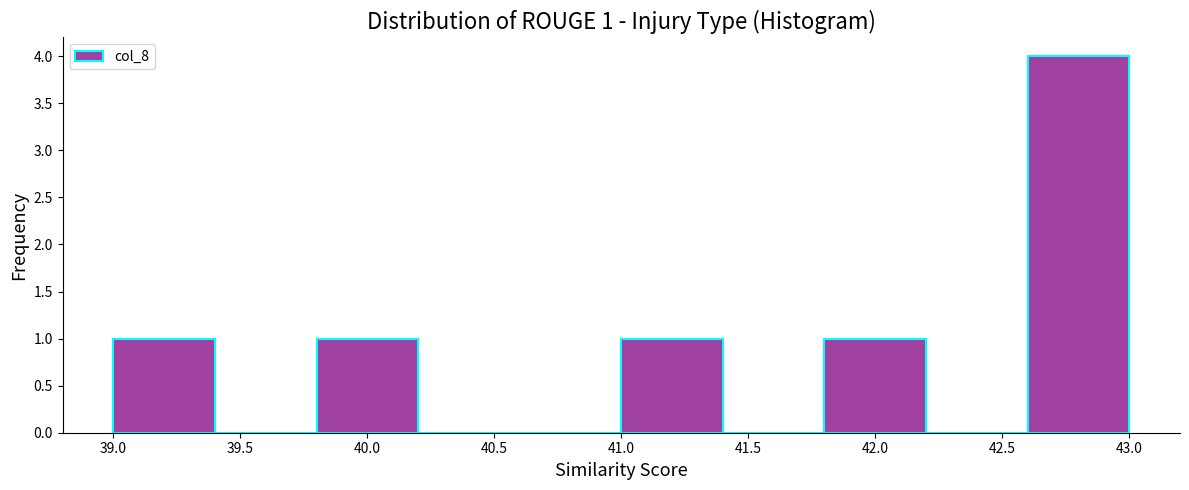

Which range on the x-axis has the tallest bar?

42.6 to 43.0